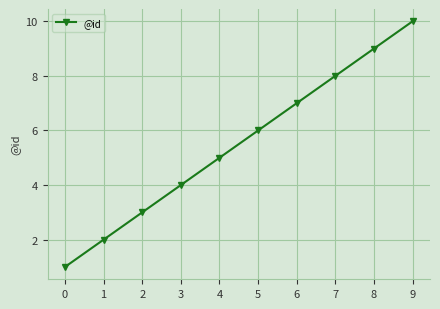

The value at 8 is 16. True or false?

False